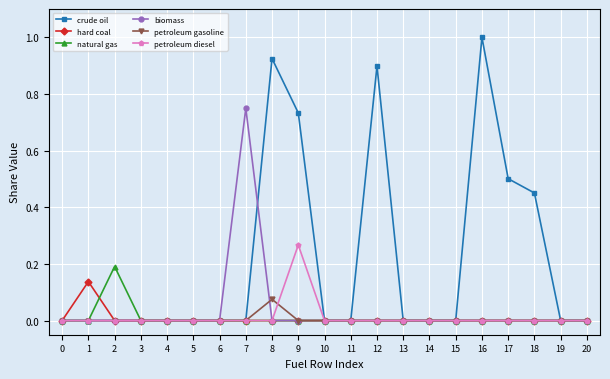

Which label corresponds to the largest value in the chart?

16